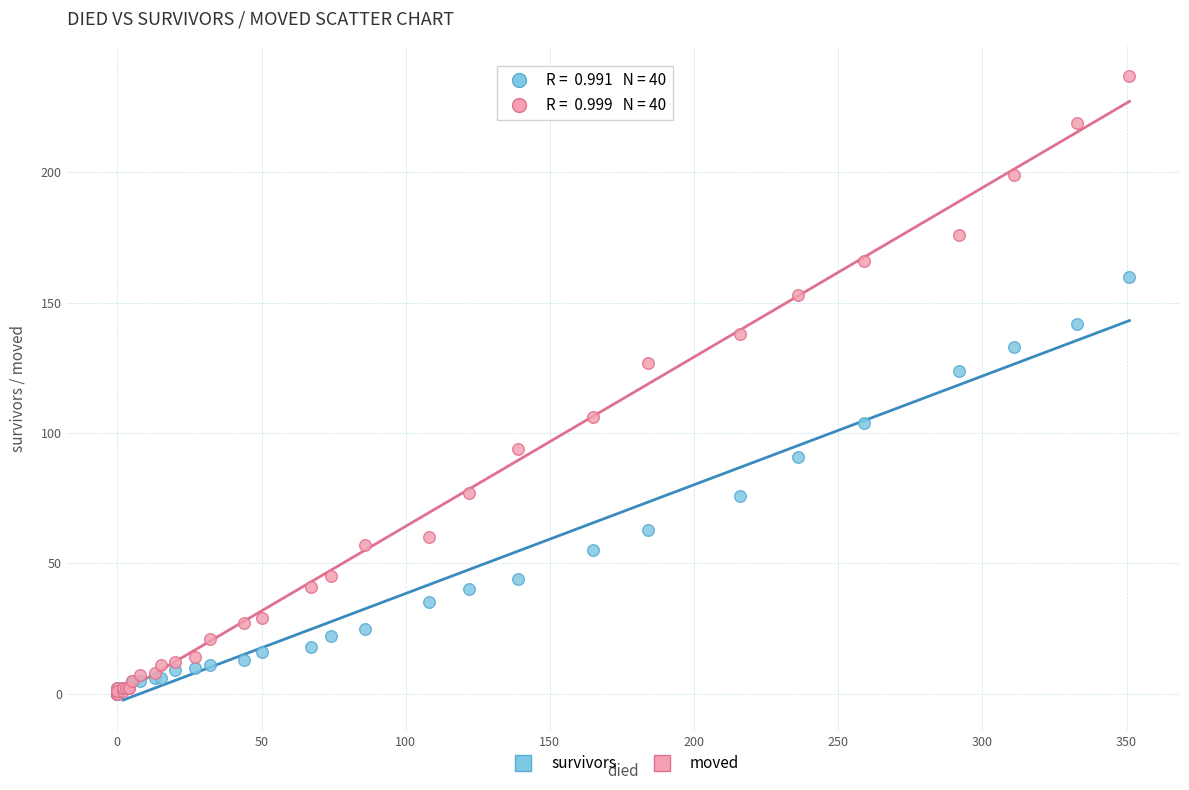

Across all series, what Y value is closest to 118?

124